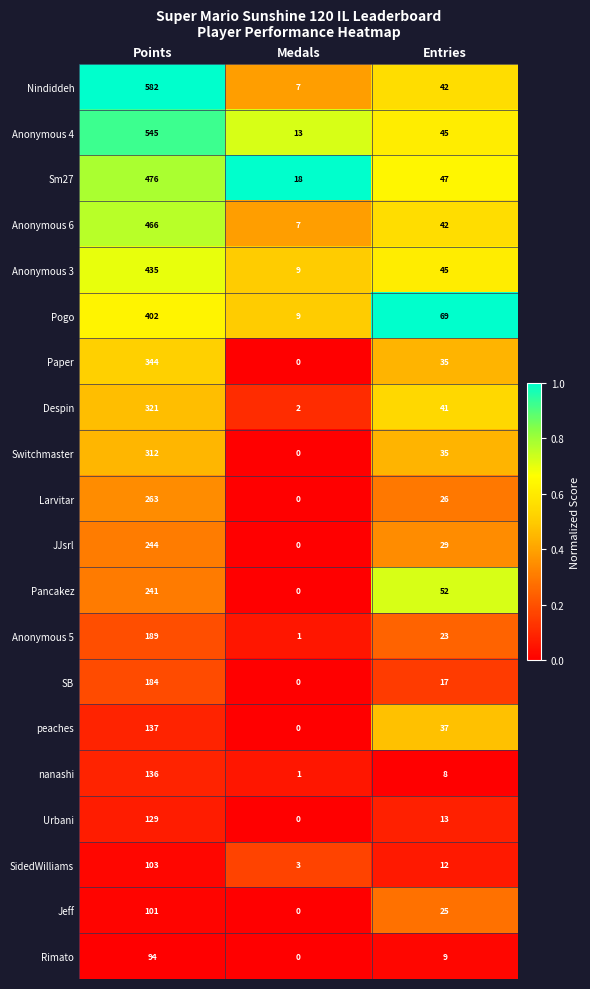

What is the sum of all Jeff values?

126